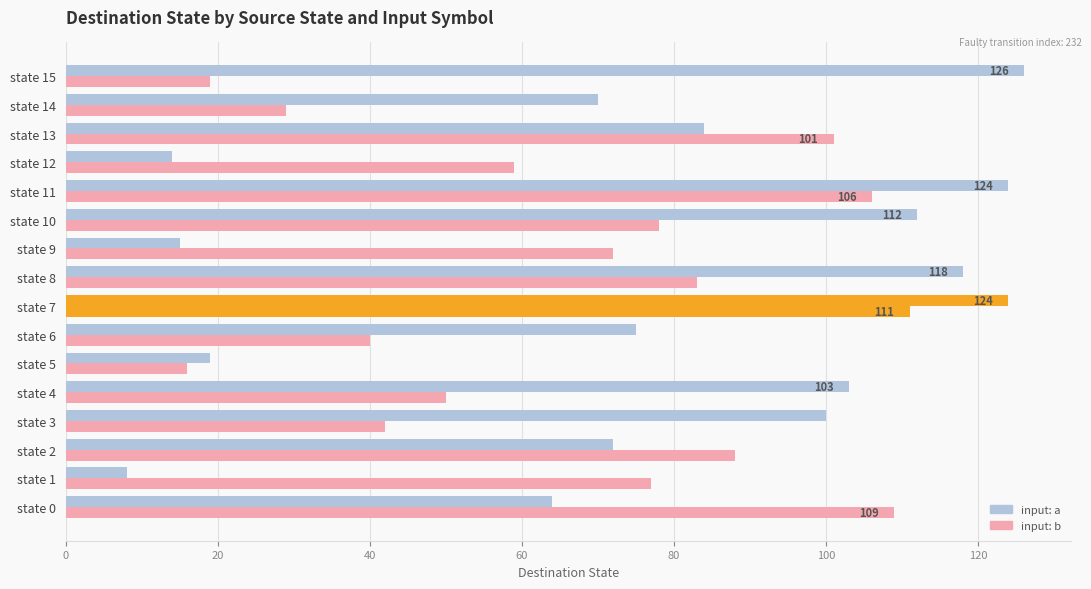

What is the sum of all input: b values?

1080